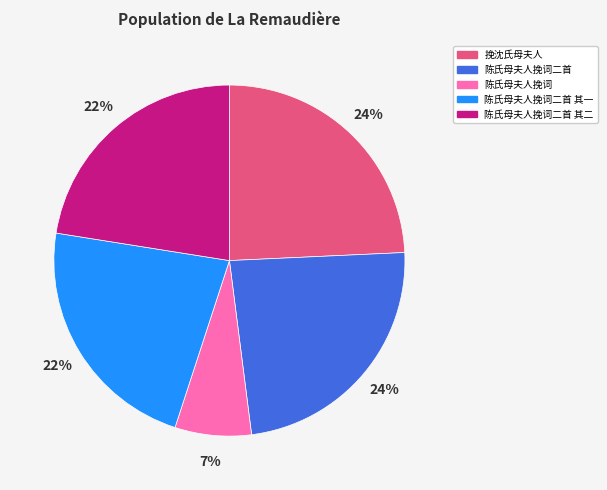

To the nearest percent, what is the average slice percentage?

20%